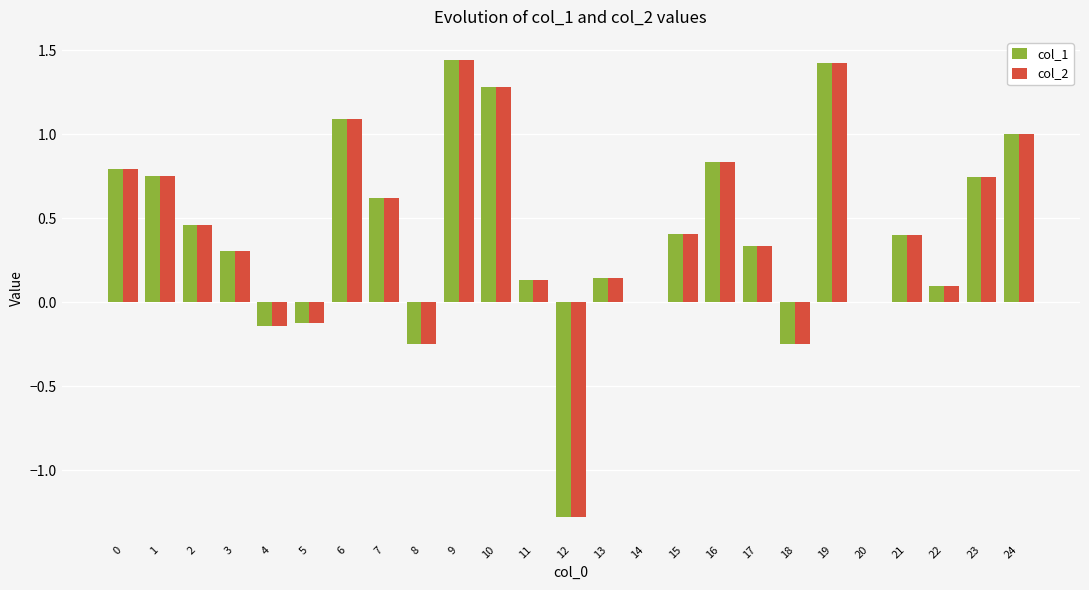

True or false: col_2 has a value of 0.1 at 22.

True